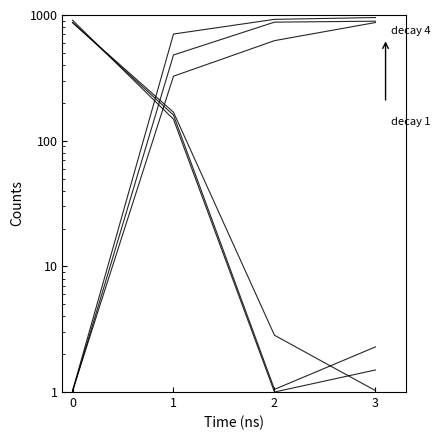

True or false: Autonomia Projetada [h] has more than 1 points higher than both neighbors.

False